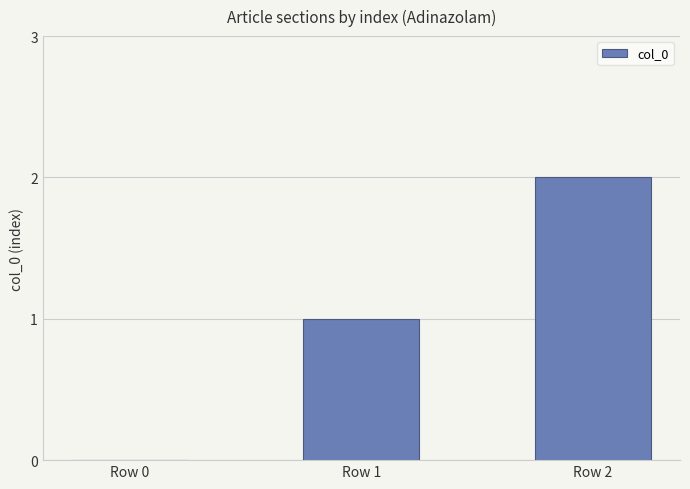

What is the maximum value shown in the chart?

2